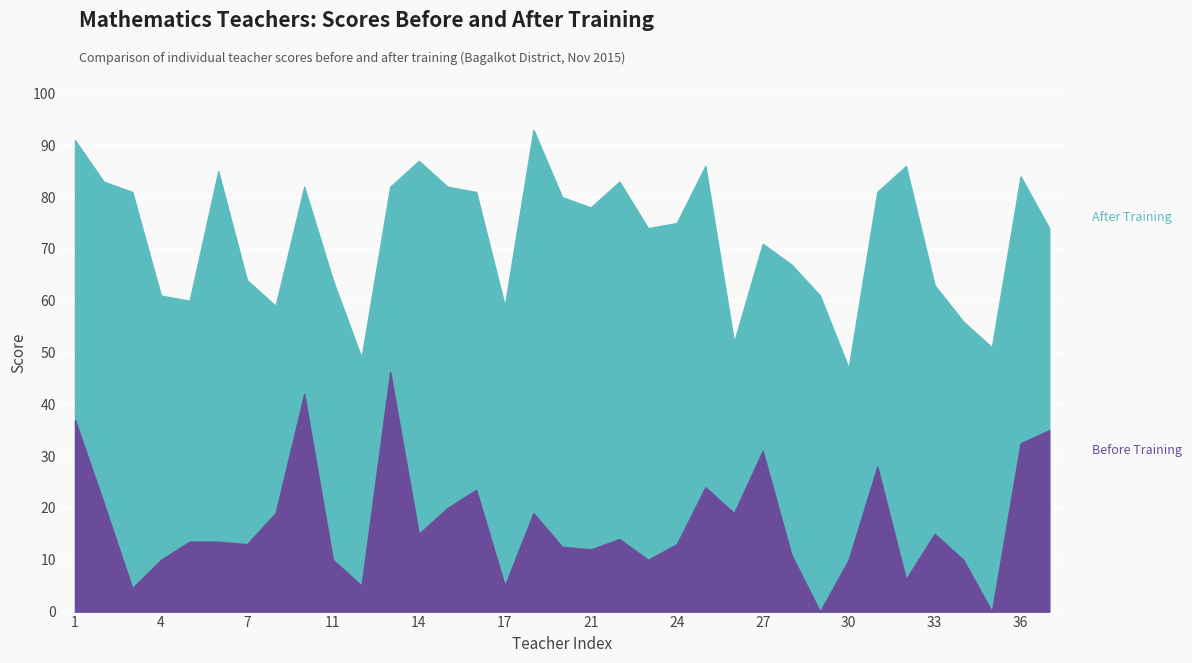

How many data points in After Training are less than 75?

17